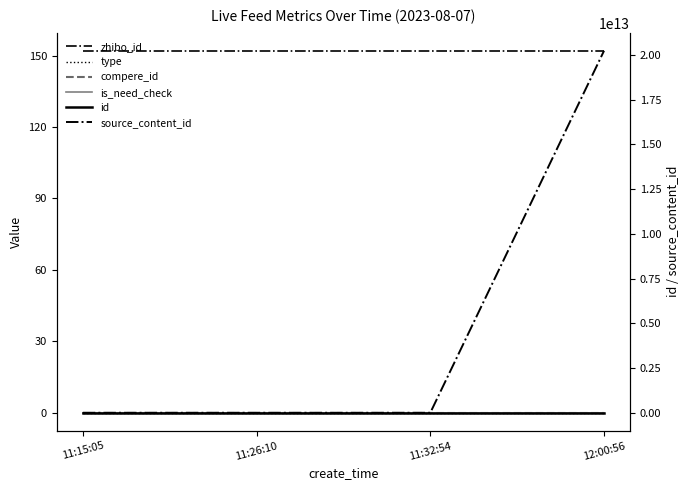

What is the label of the 1st point from the left?

11:15:05